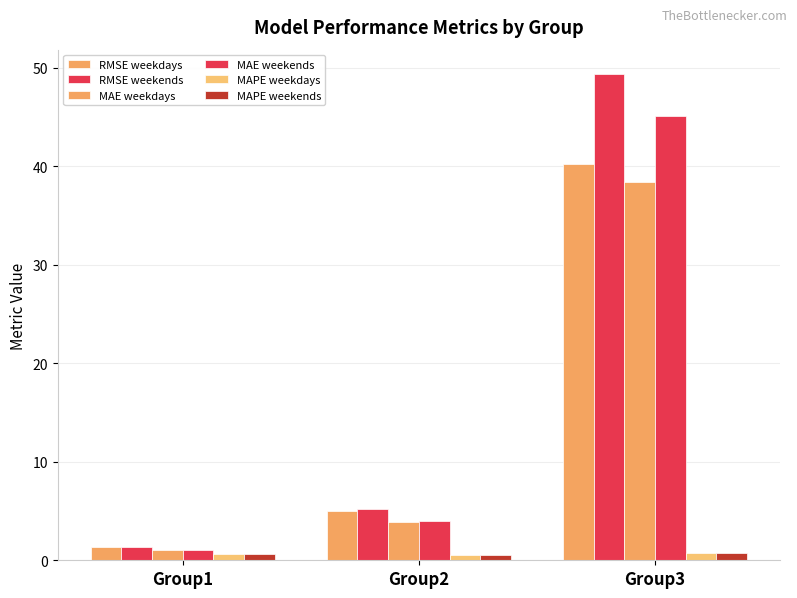

How many series are shown in this chart?

6